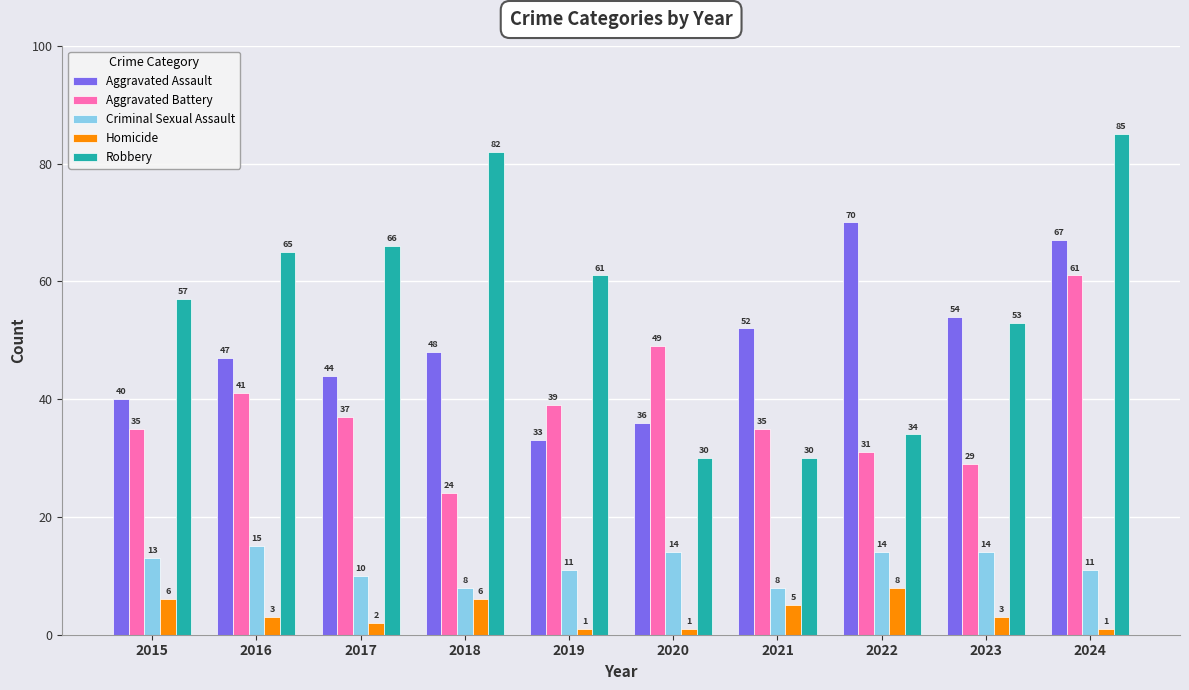

How many values in the Criminal Sexual Assault series are below 13?

5